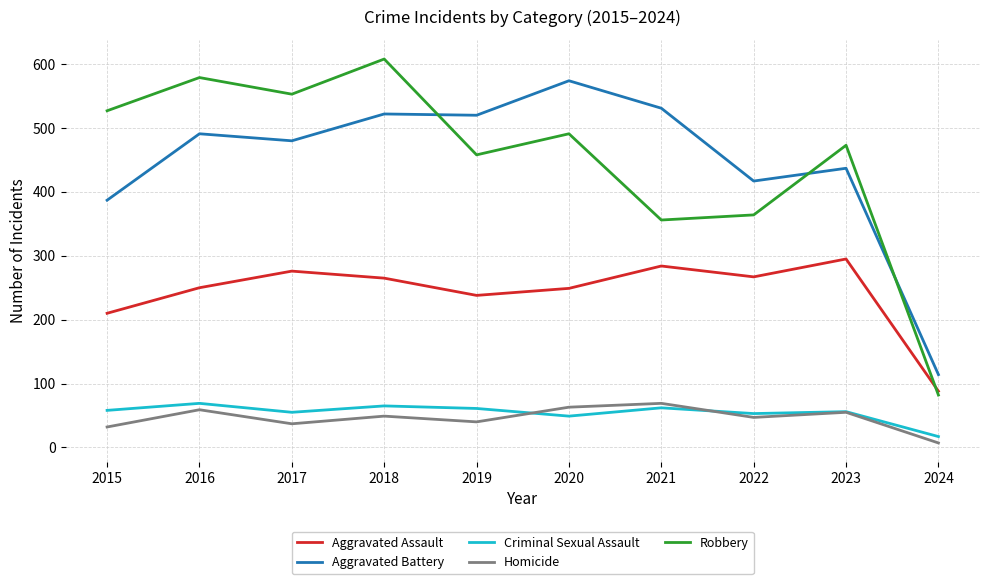

Is it true that Aggravated Assault equals 54 at 2020?

False